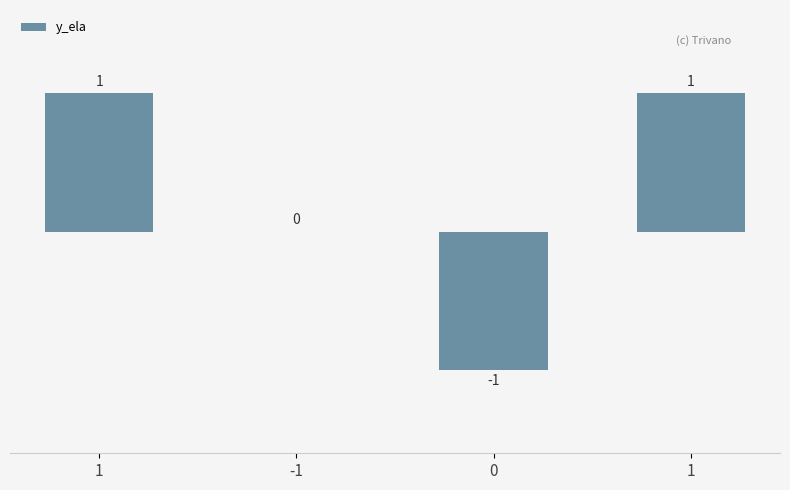

Count the number of categories in the chart.

4